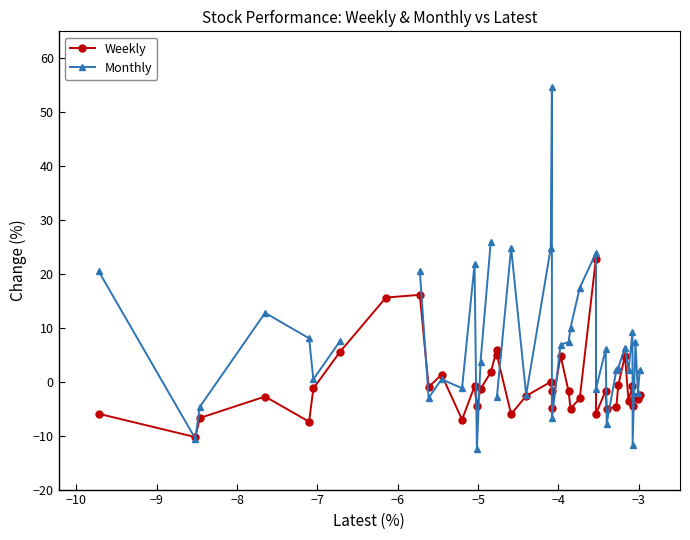

What is the minimum value for Weekly?

-10.3